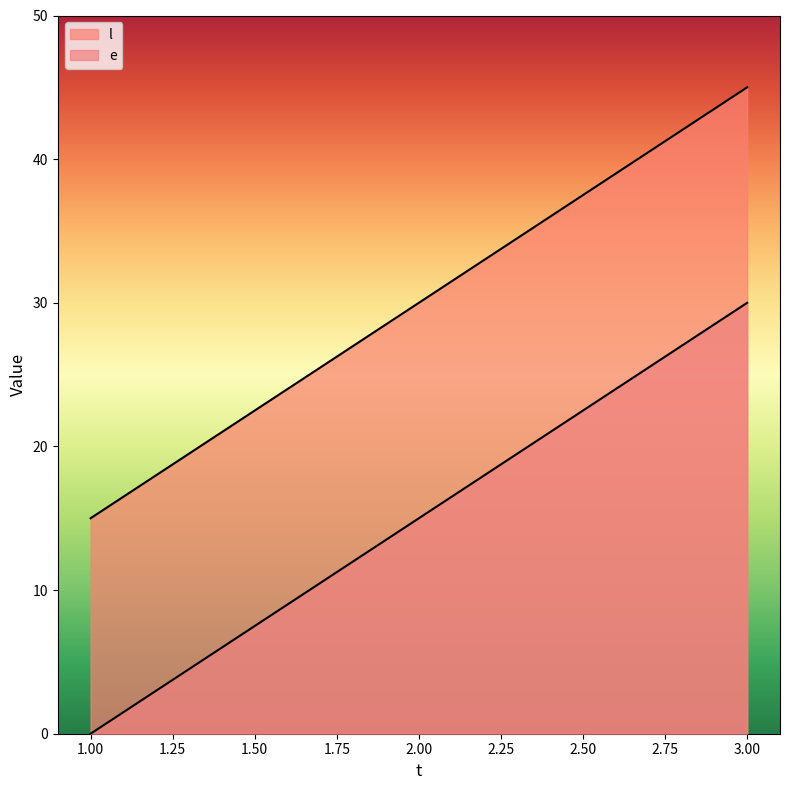

Where is e nearest to the value 30?

2